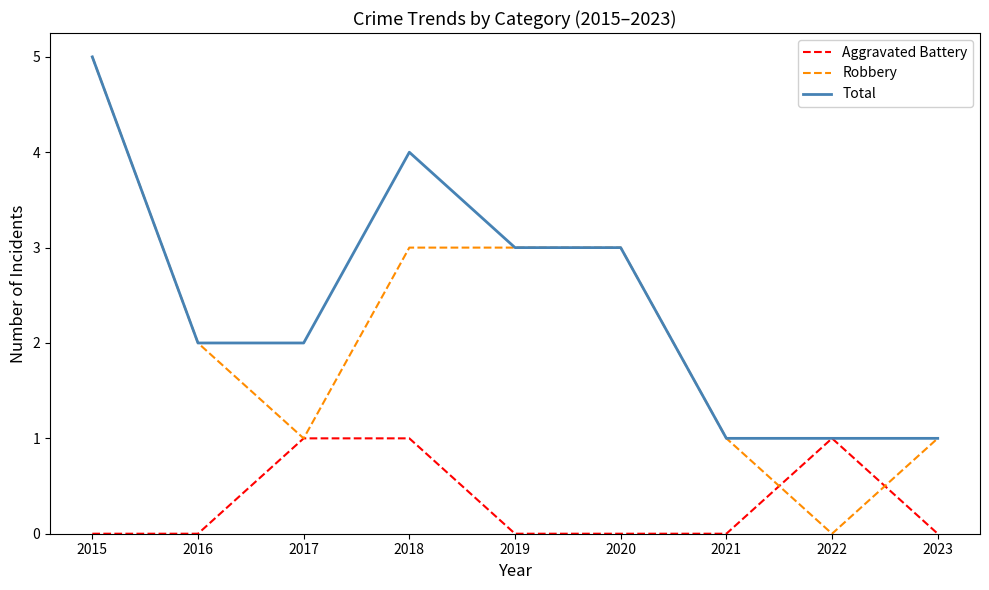

Which series has the largest total across all categories?

Total